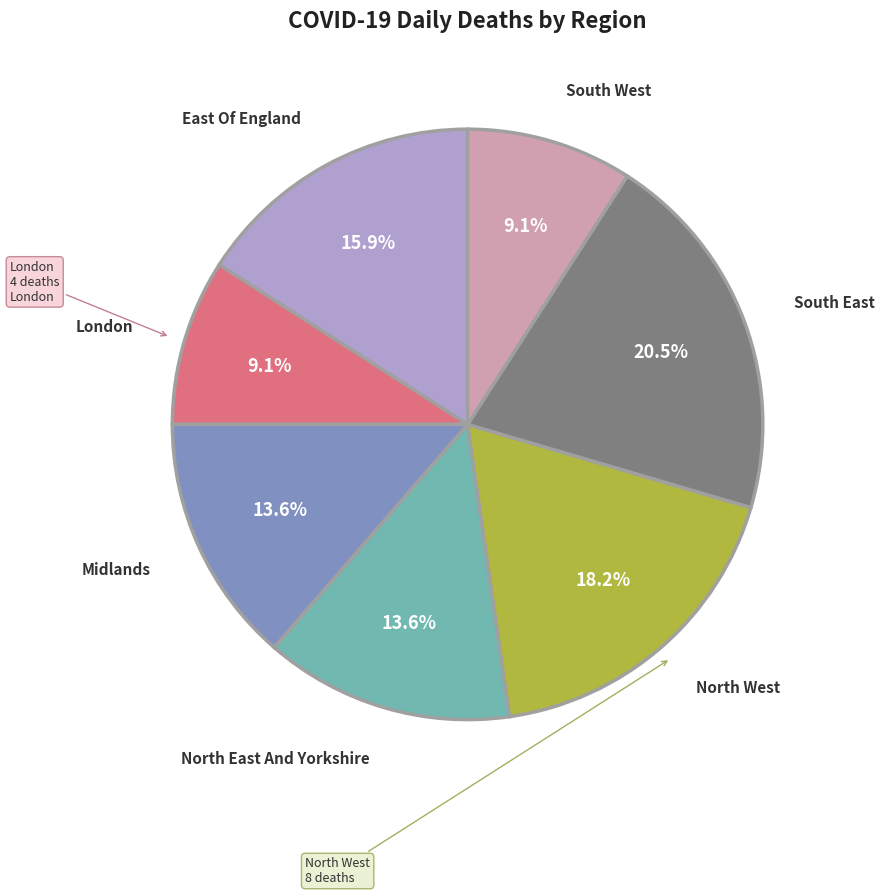

Is there any slice that represents more than half of the pie?

No